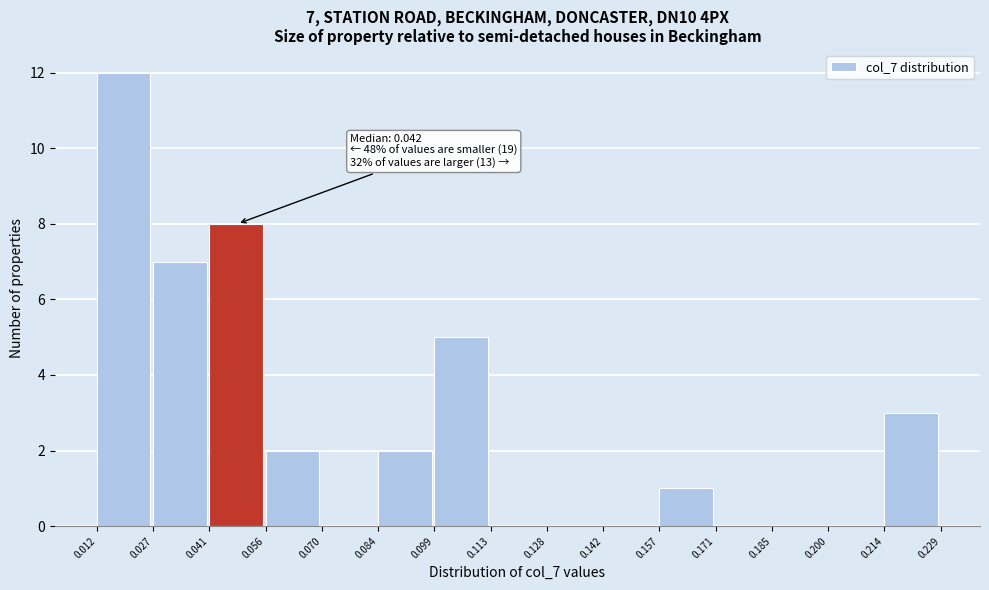

Over which range of the x-axis is the bar tallest?

0.012 to 0.027